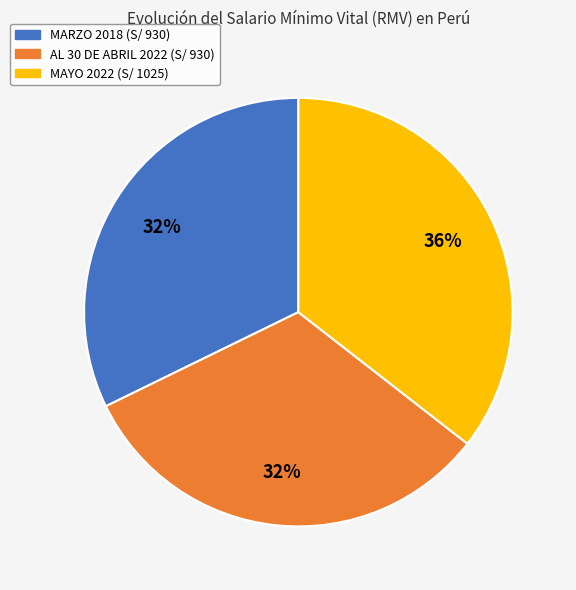

Which has a higher value, MAYO 2022 or AL 30 DE ABRIL 2022?

MAYO 2022